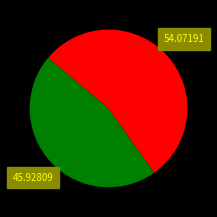

Is there any slice that represents more than half of the pie?

Yes